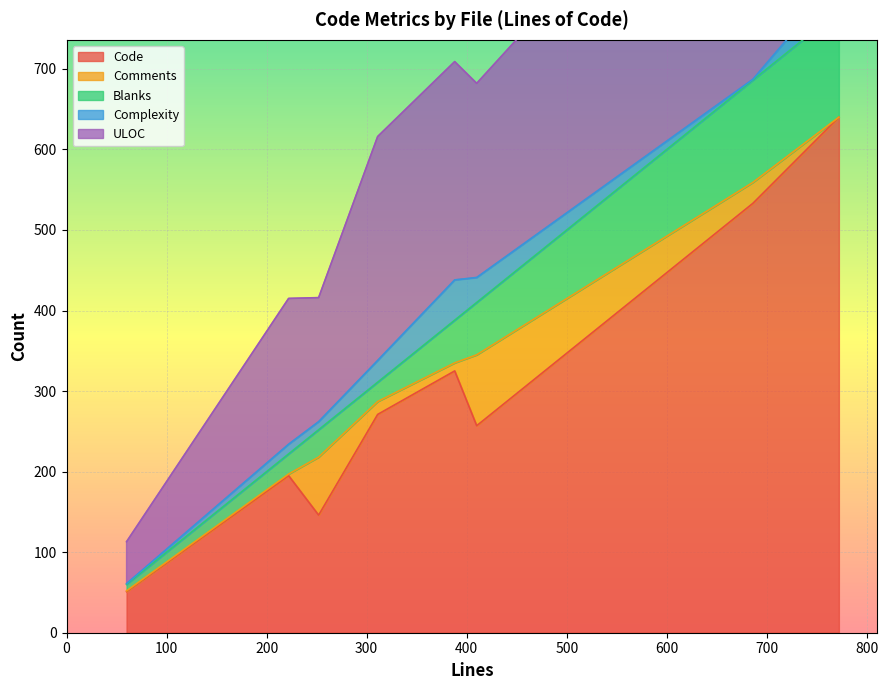

What is the highest value of the Code series?

640